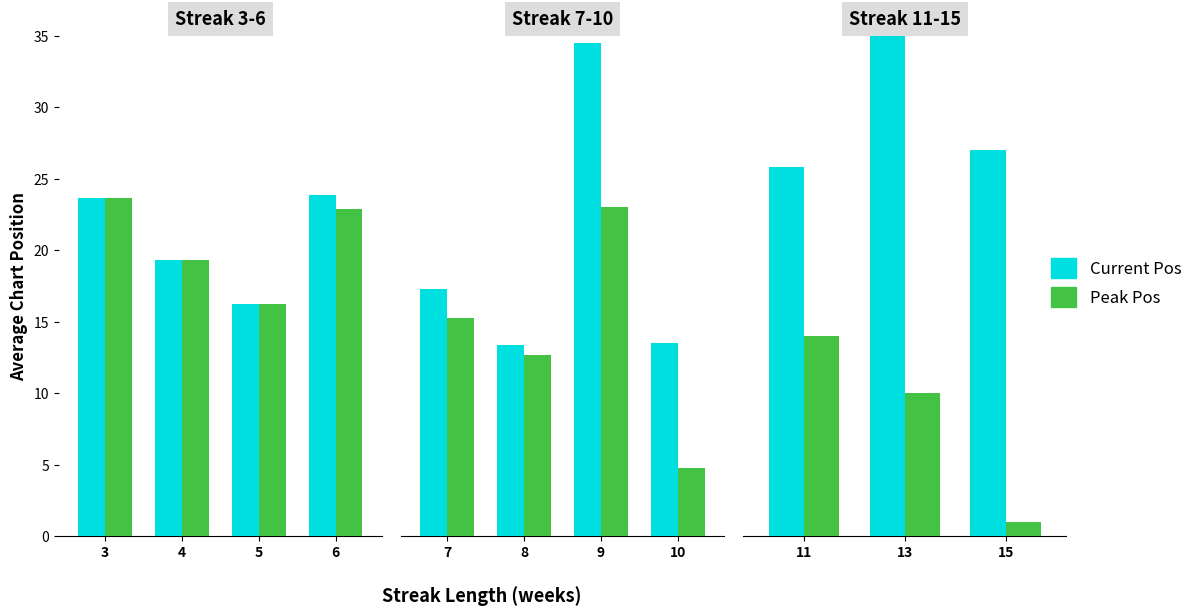

At which label does Peak Pos first exceed 10?

11